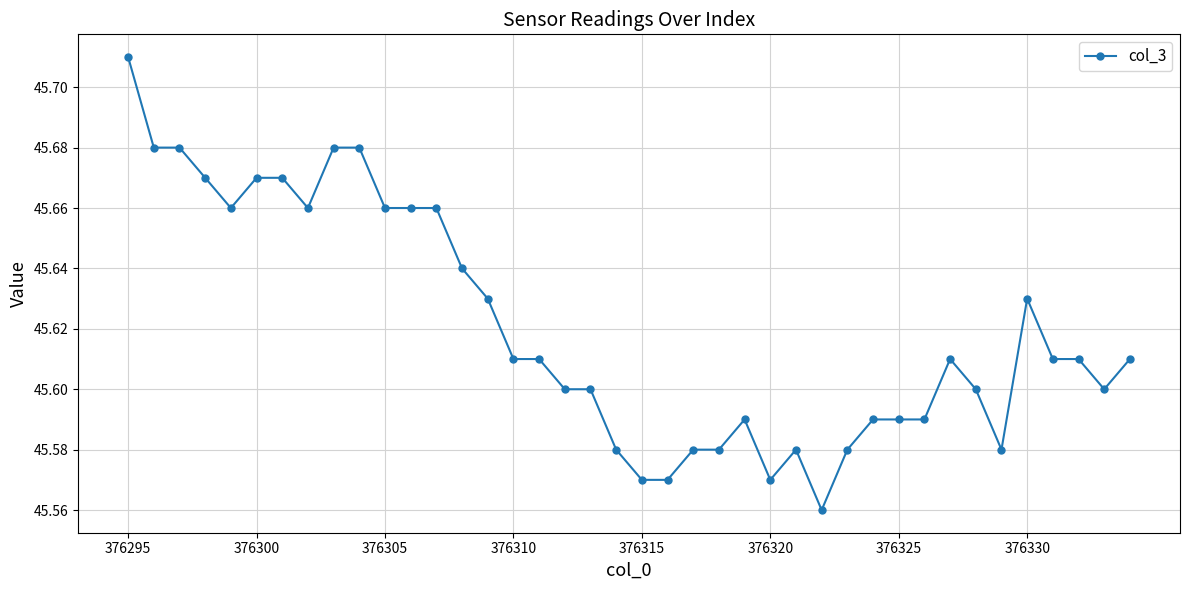

True or false: the data has more than 1 interior local peaks.

True